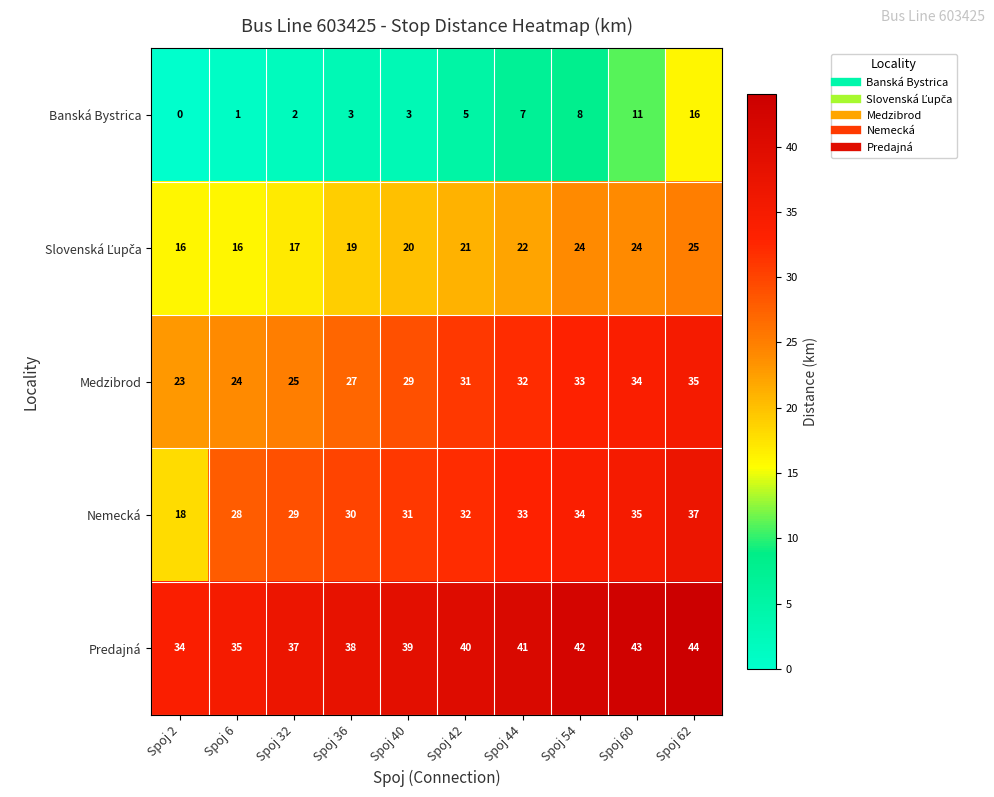

What is the average value of the Predajná series?

39